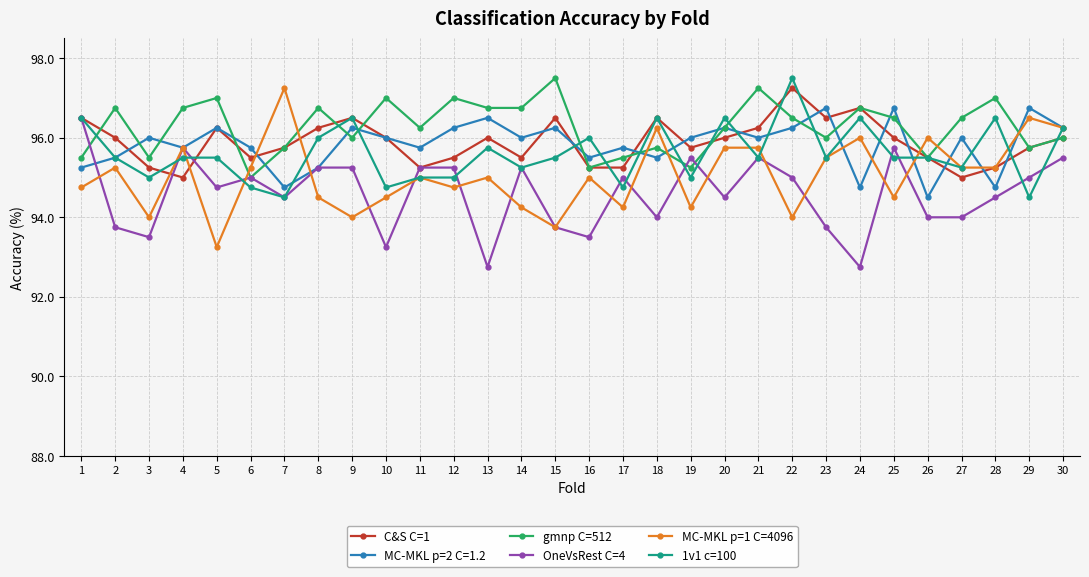

What is the difference between the maximum and minimum values in the gmnp C=512 series?

2.5